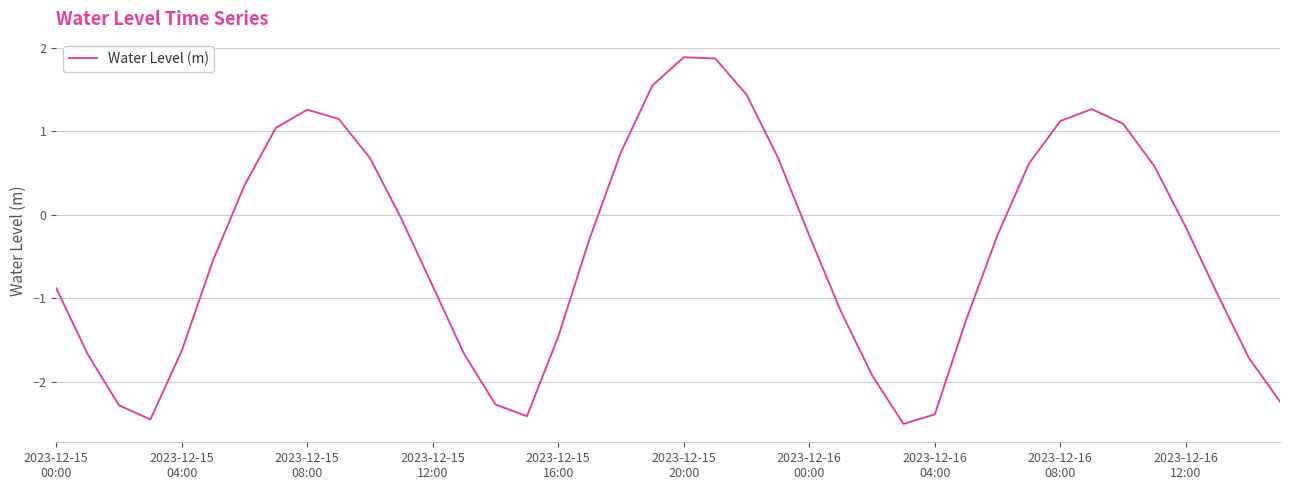

How many series are shown in this chart?

1